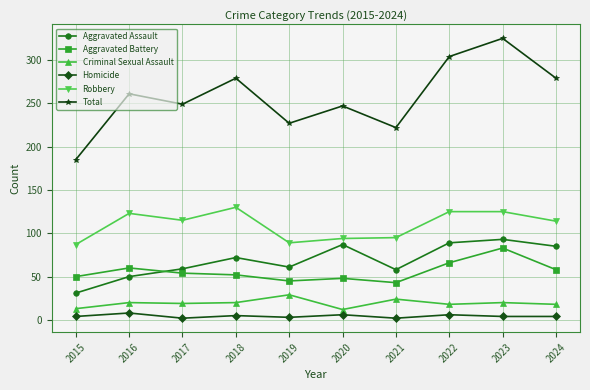

Which series changed the most between 2019 and 2024?

Total